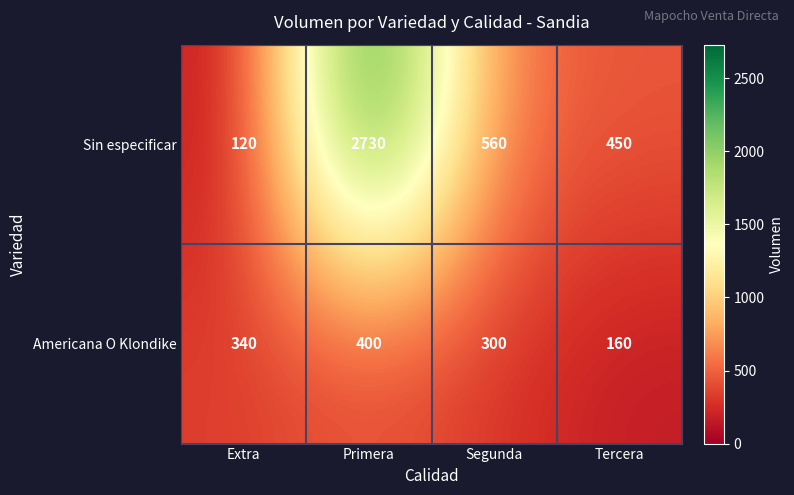

At which label does Sin especificar first exceed 560?

Primera